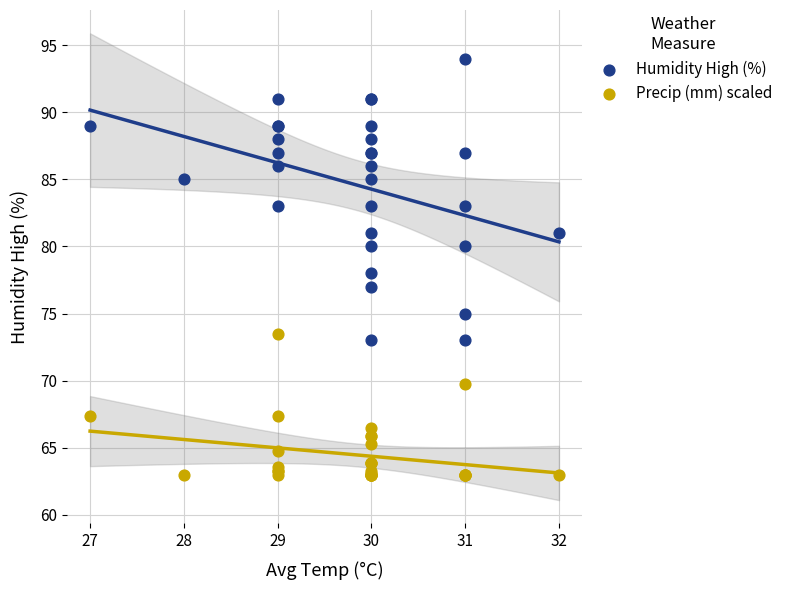

Which series has the widest spread of Y values?

Humidity High (%)